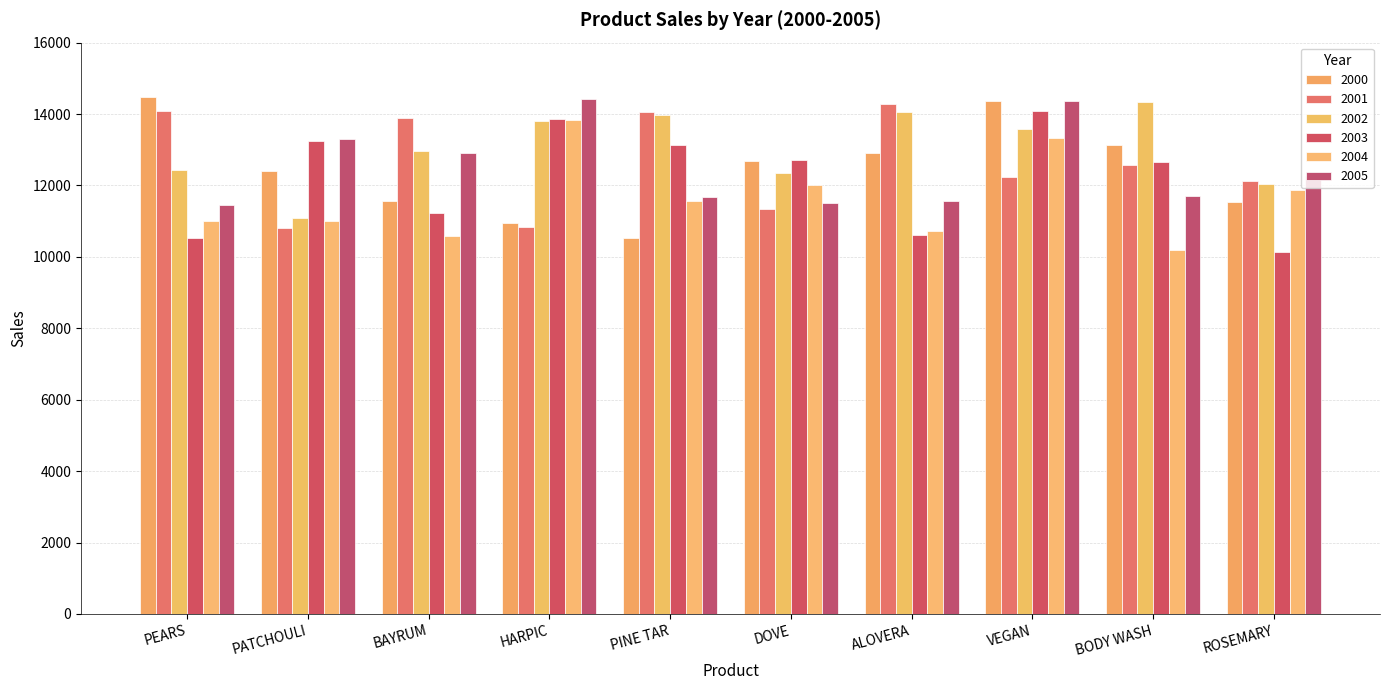

At which label is 2004 closest to 12012?

DOVE